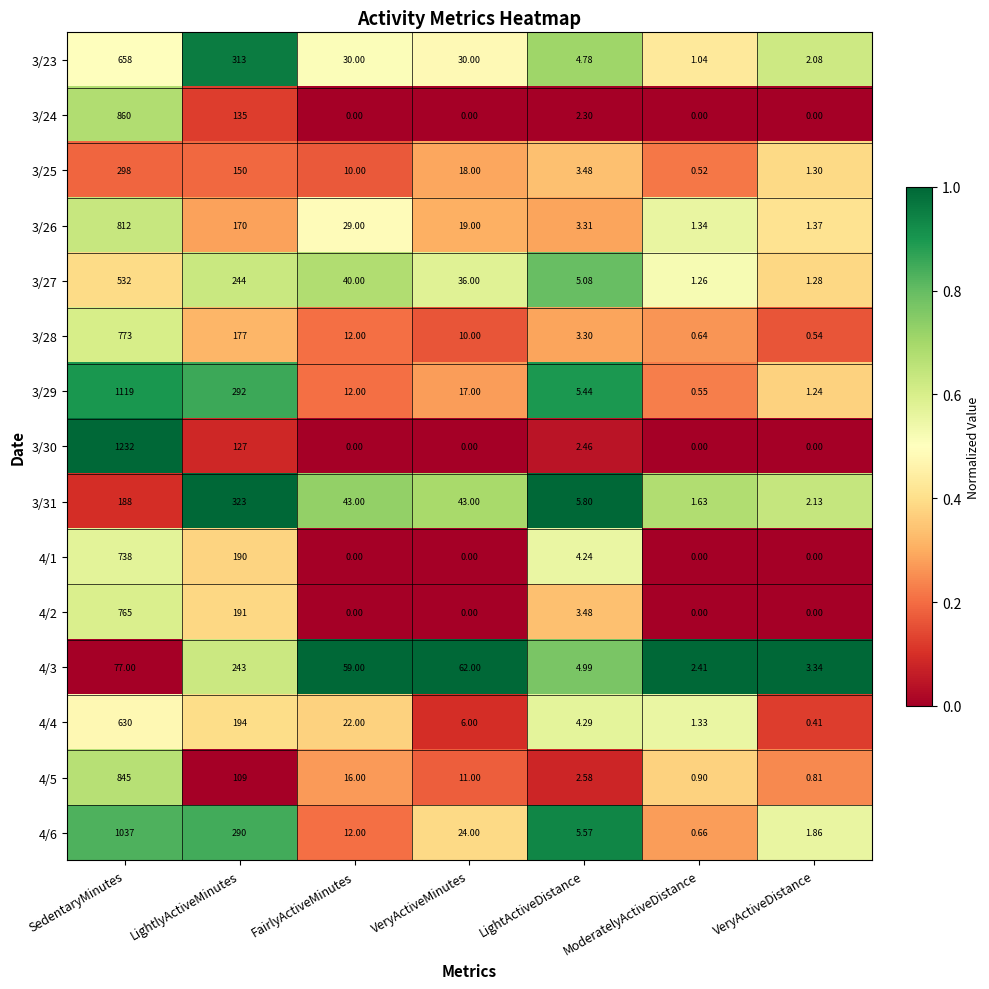

Which series has the largest total across all categories?

3/29